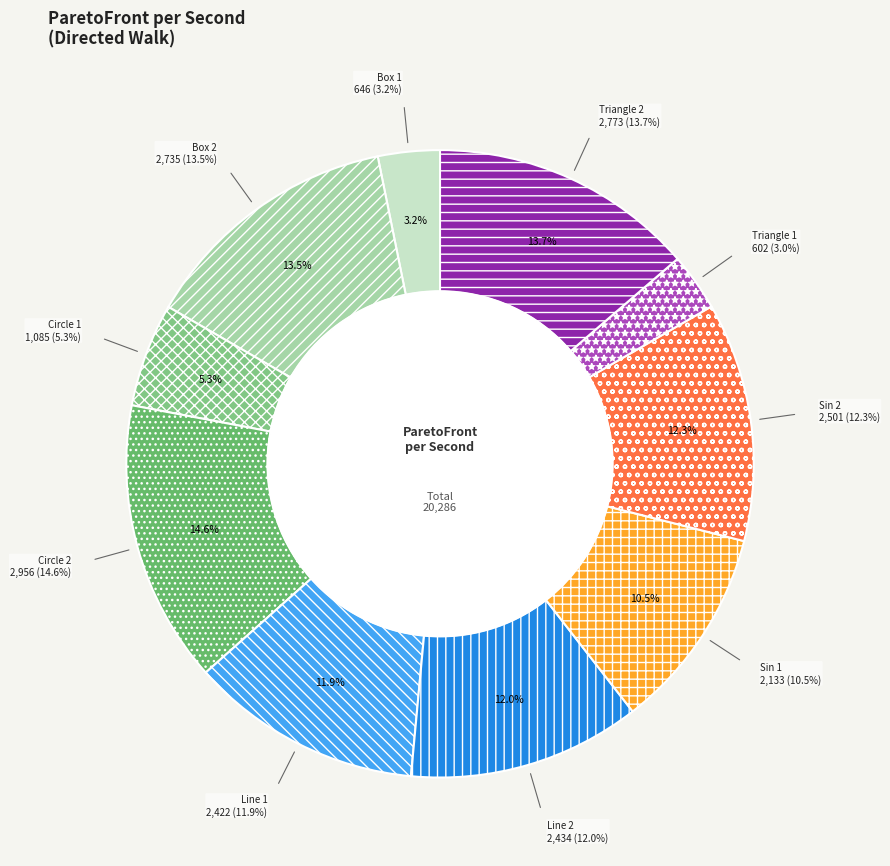

To the nearest percent, what is the difference between the Line 2 and Triangle 1 slice percentages?

9%